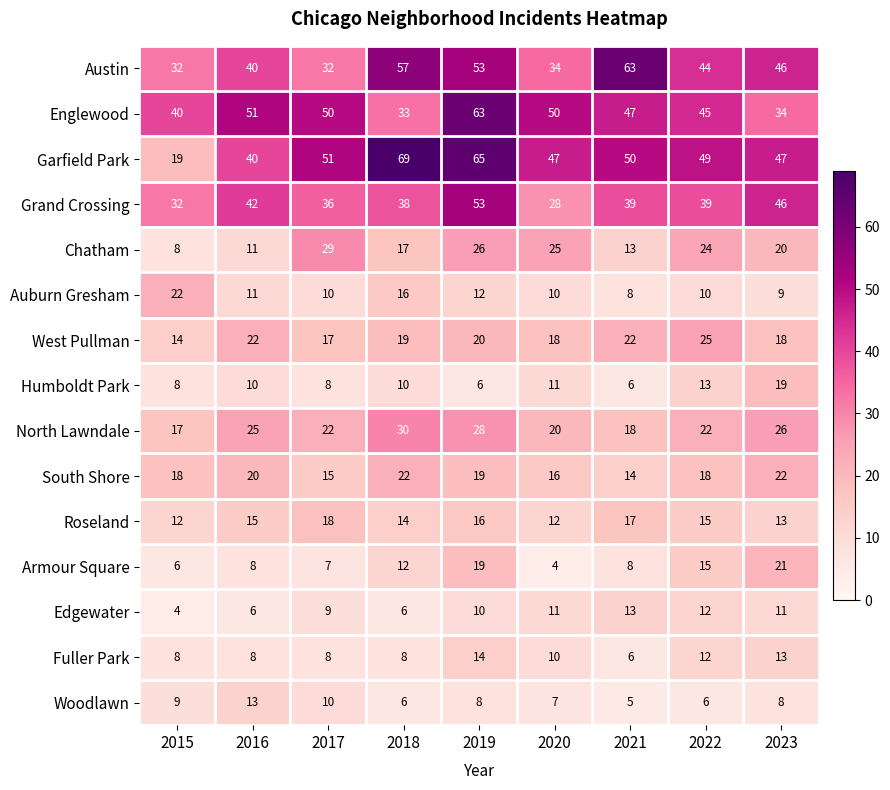

At which category is the sum across all series the highest?

2019